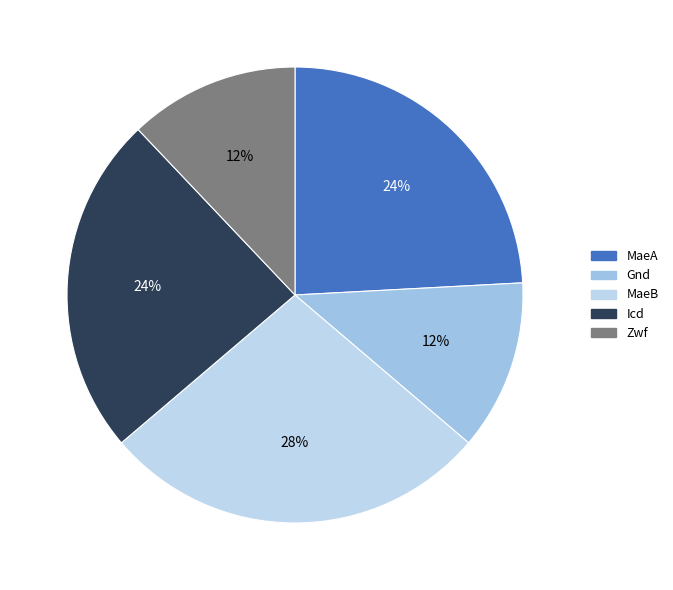

Is the sum of MaeA and Gnd greater than half?

No